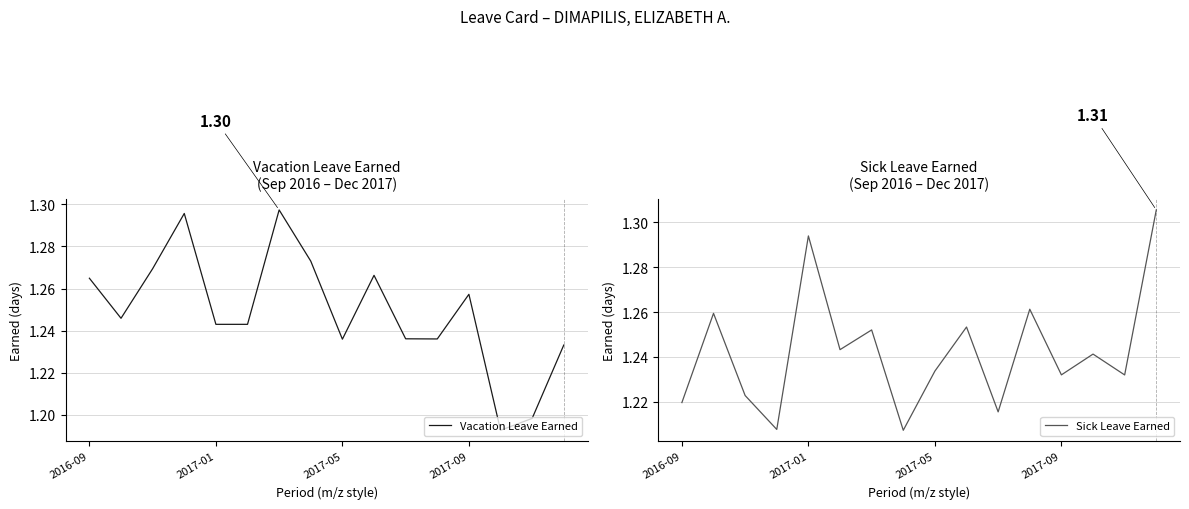

After their last crossing, which series has the higher values: Vacation Leave Earned or Sick Leave Earned?

Sick Leave Earned